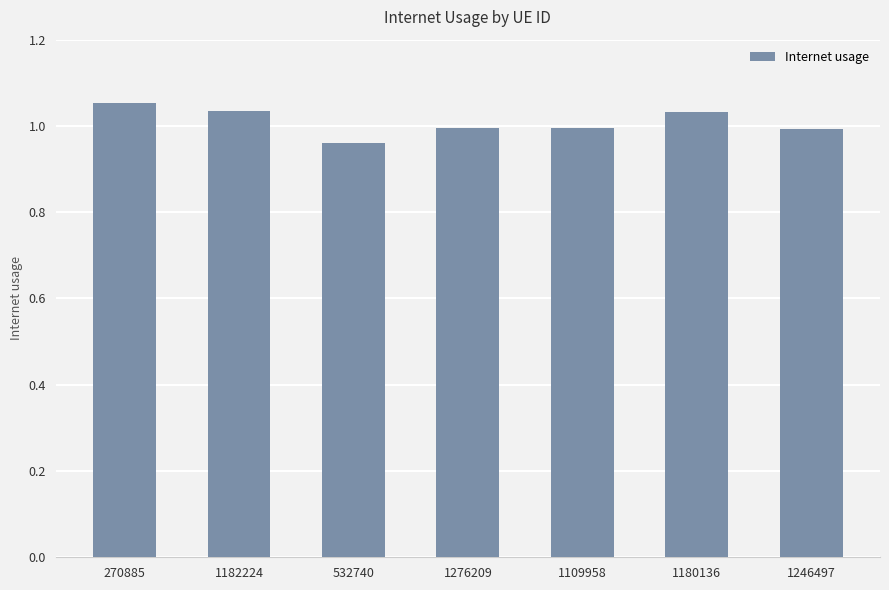

How many bars are there in total?

7